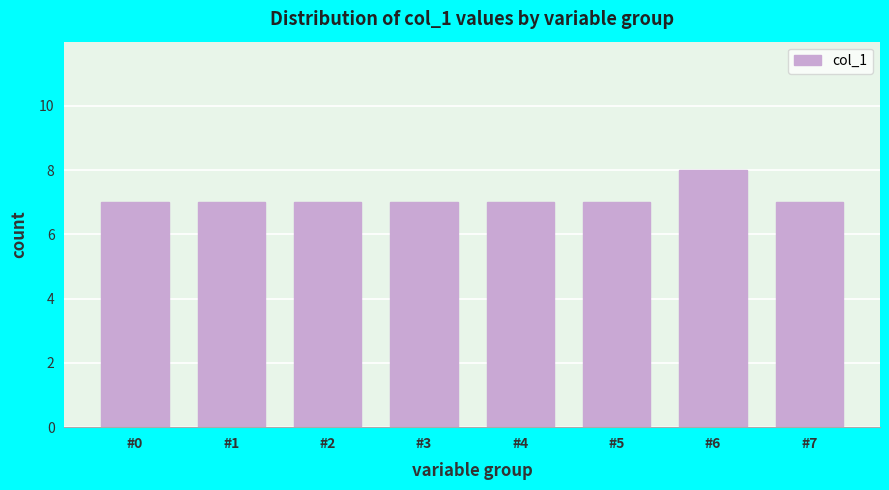

Reading left to right, what are all the values shown in this chart?

#0=7	#1=7	#2=7	#3=7	#4=7	#5=7	#6=8	#7=7